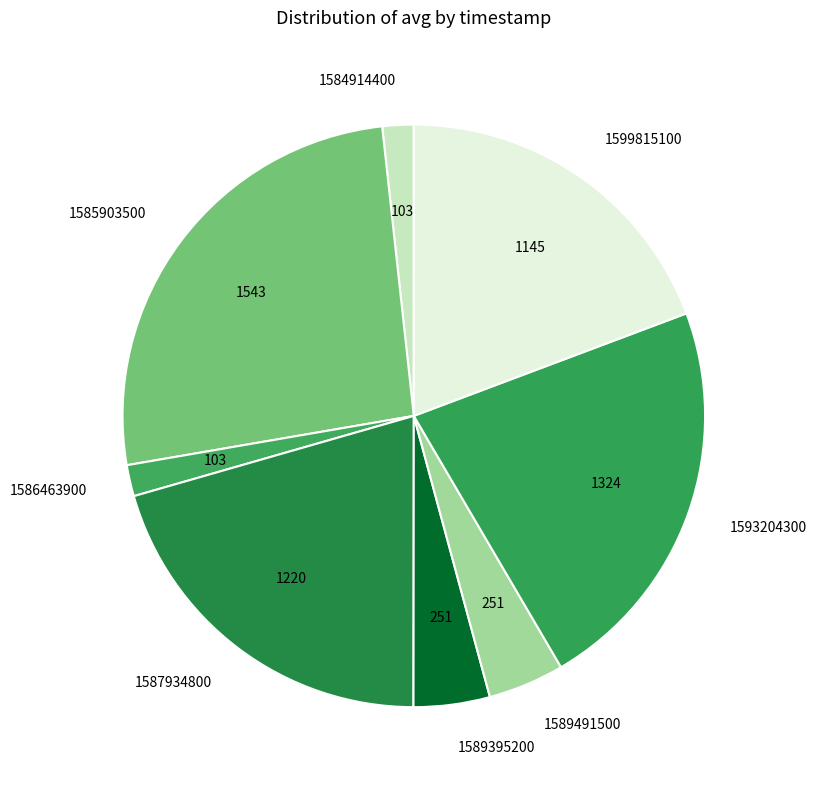

Count the number of slices in the pie.

8